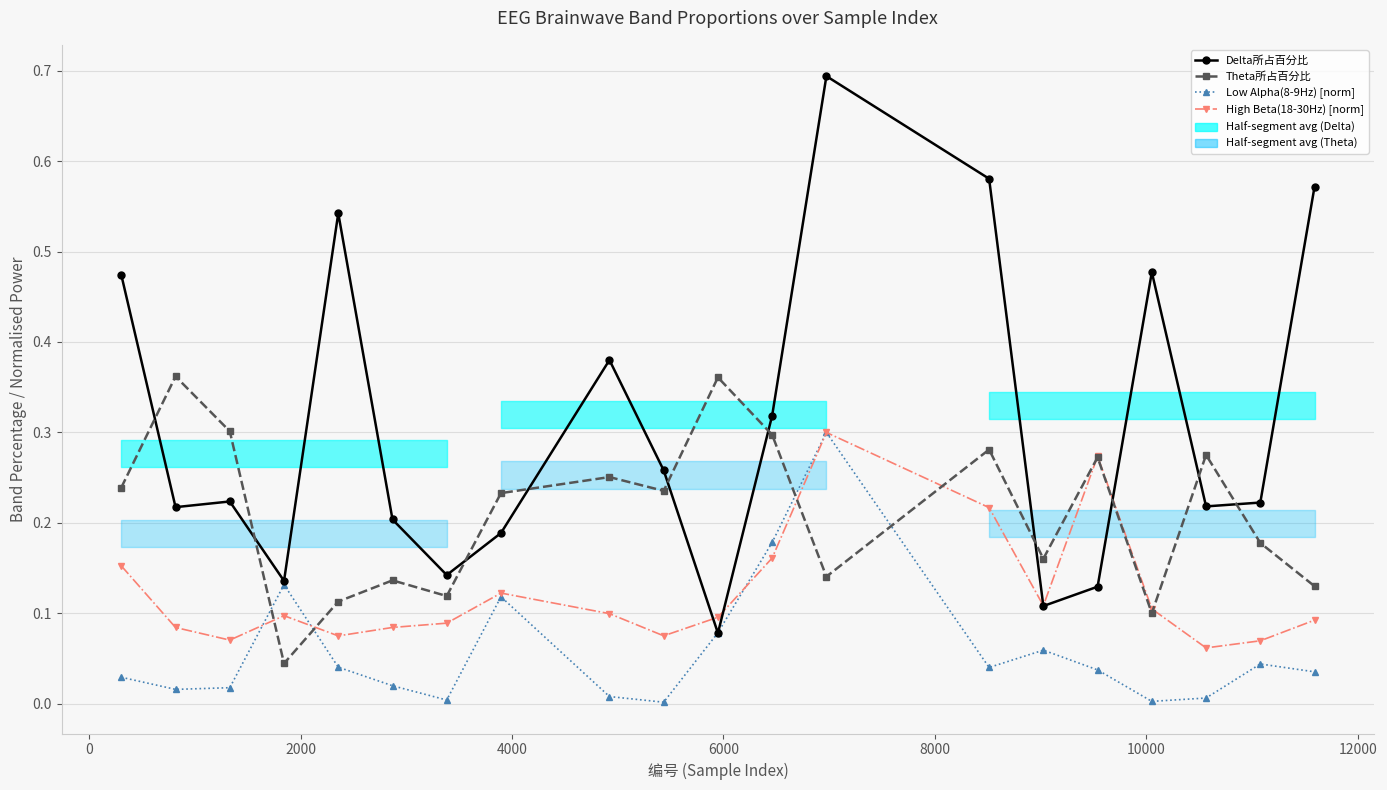

Does the chart display data point markers on the line(s)?

Yes